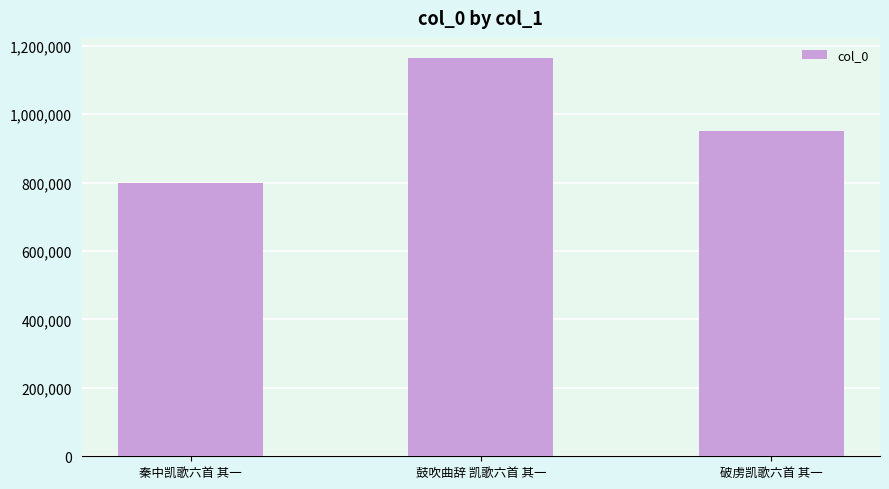

What is the difference between the maximum and second lowest values?

214393